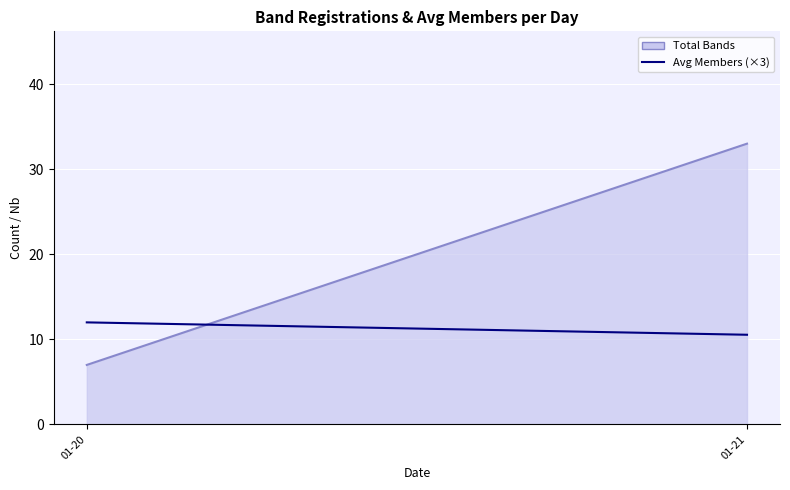

At 01-20, list the series in order from smallest to largest.

Total Bands Line, Avg Members (×3)